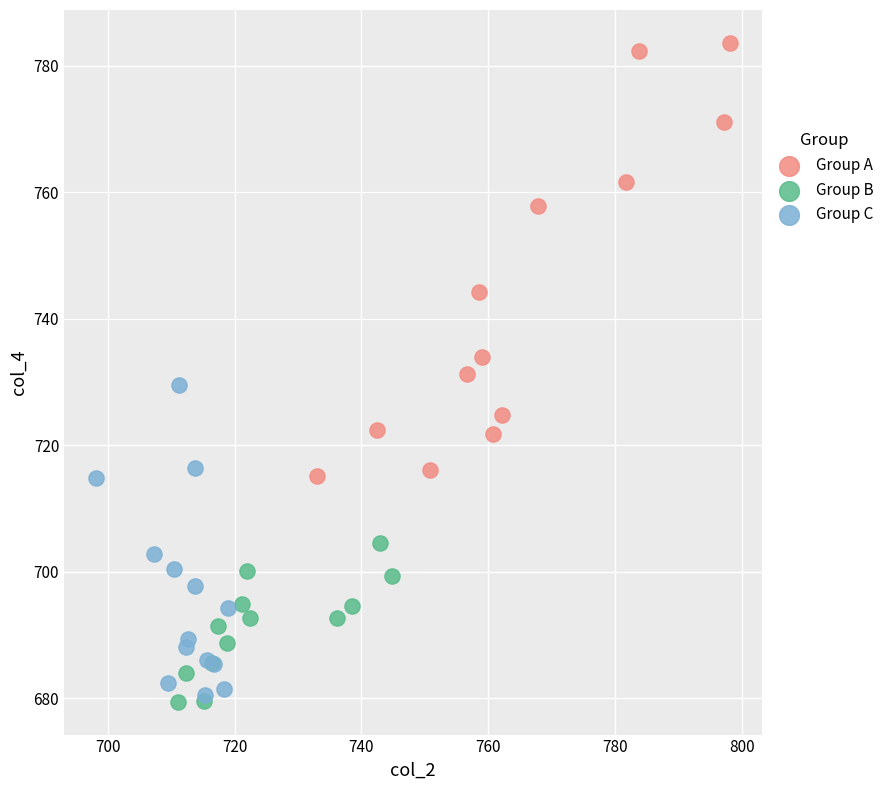

Which series has the widest spread of Y values?

Group A